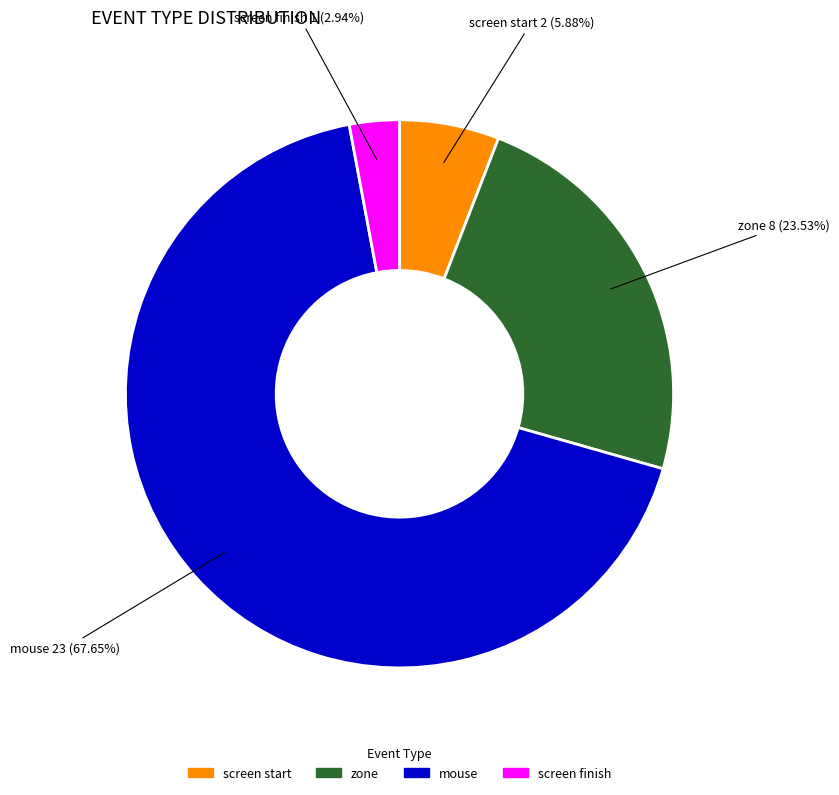

Between mouse and screen start, which is larger?

mouse